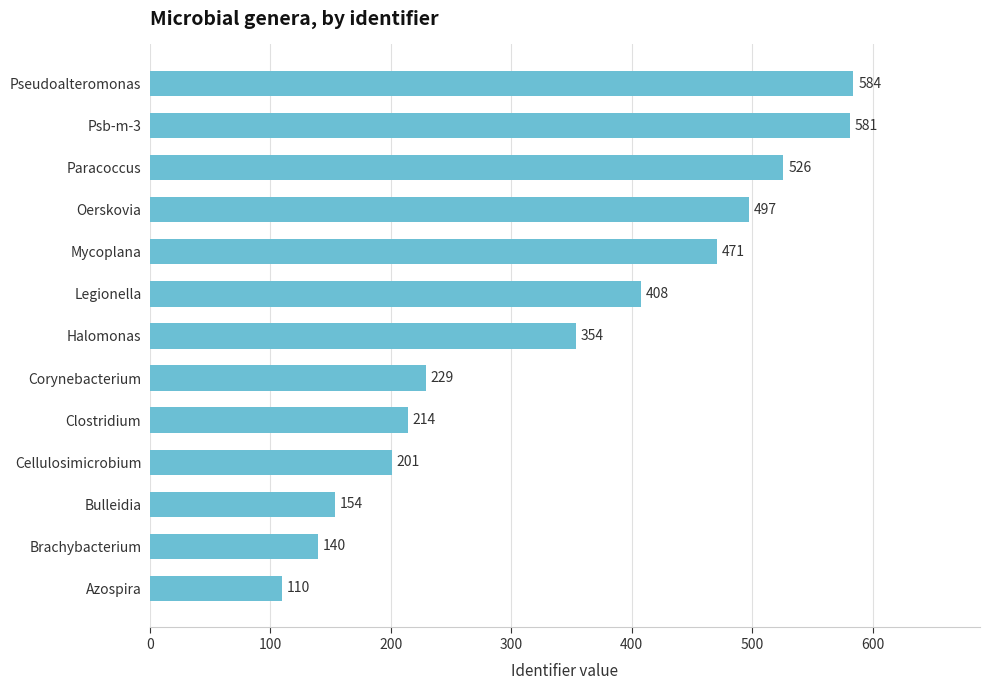

Which category has the lowest value across all series?

Azospira